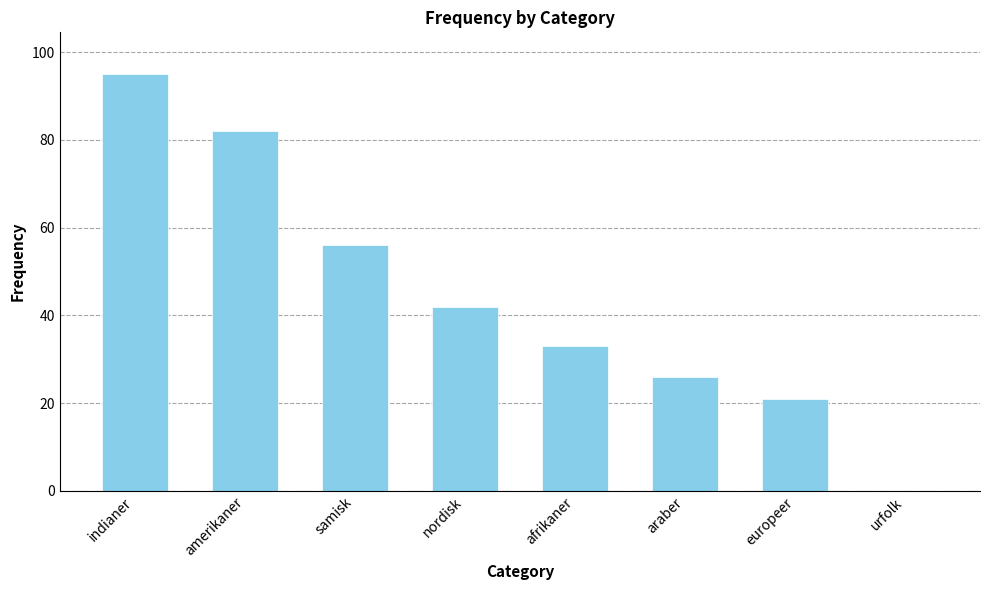

Reading left to right, extract all data points from this chart.

indianer=95	amerikaner=82	samisk=56	nordisk=42	afrikaner=33	araber=26	europeer=21	urfolk=0